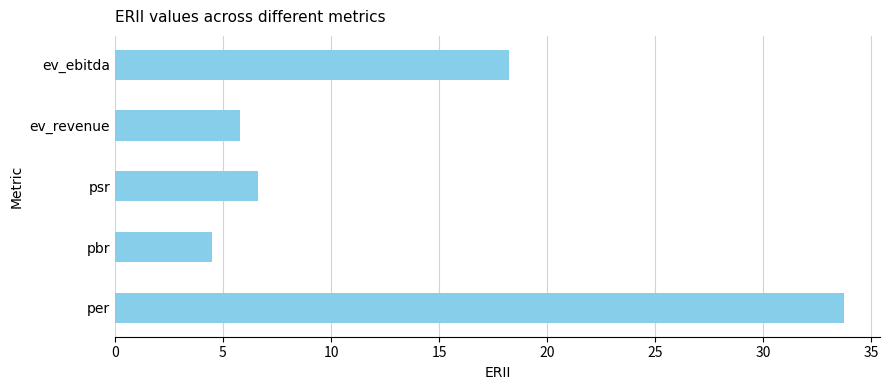

List the labels in order of value, largest first.

per, ev_ebitda, psr, ev_revenue, pbr